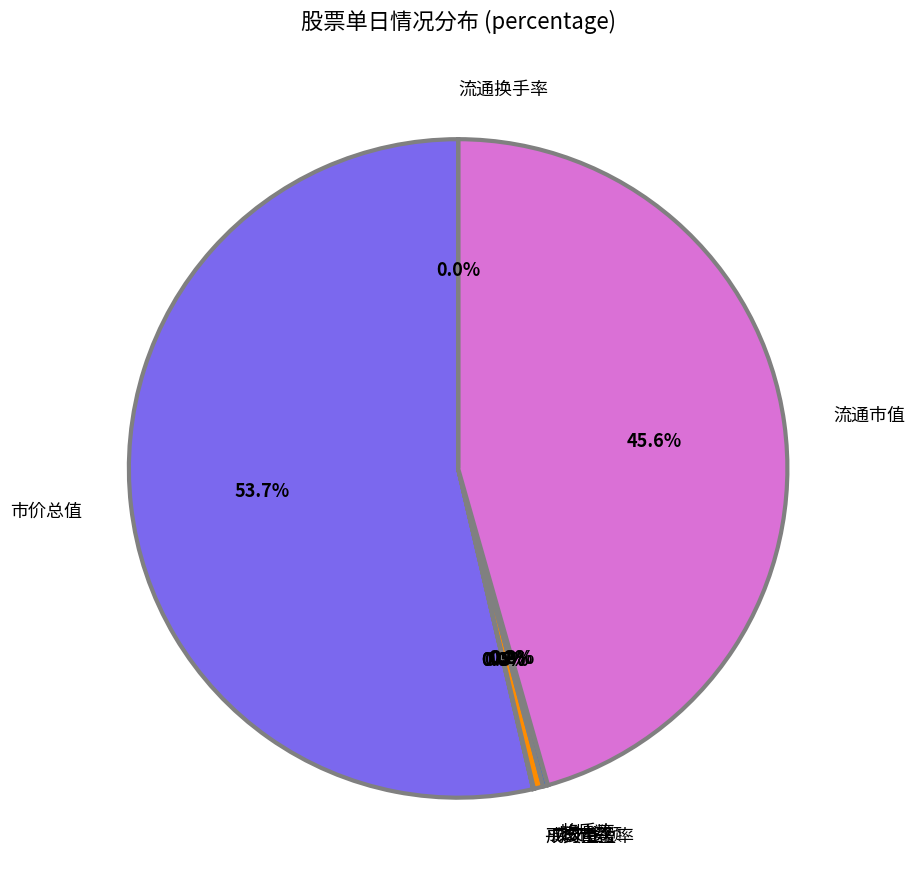

Between 市价总值 and 流通市值, which is larger?

市价总值